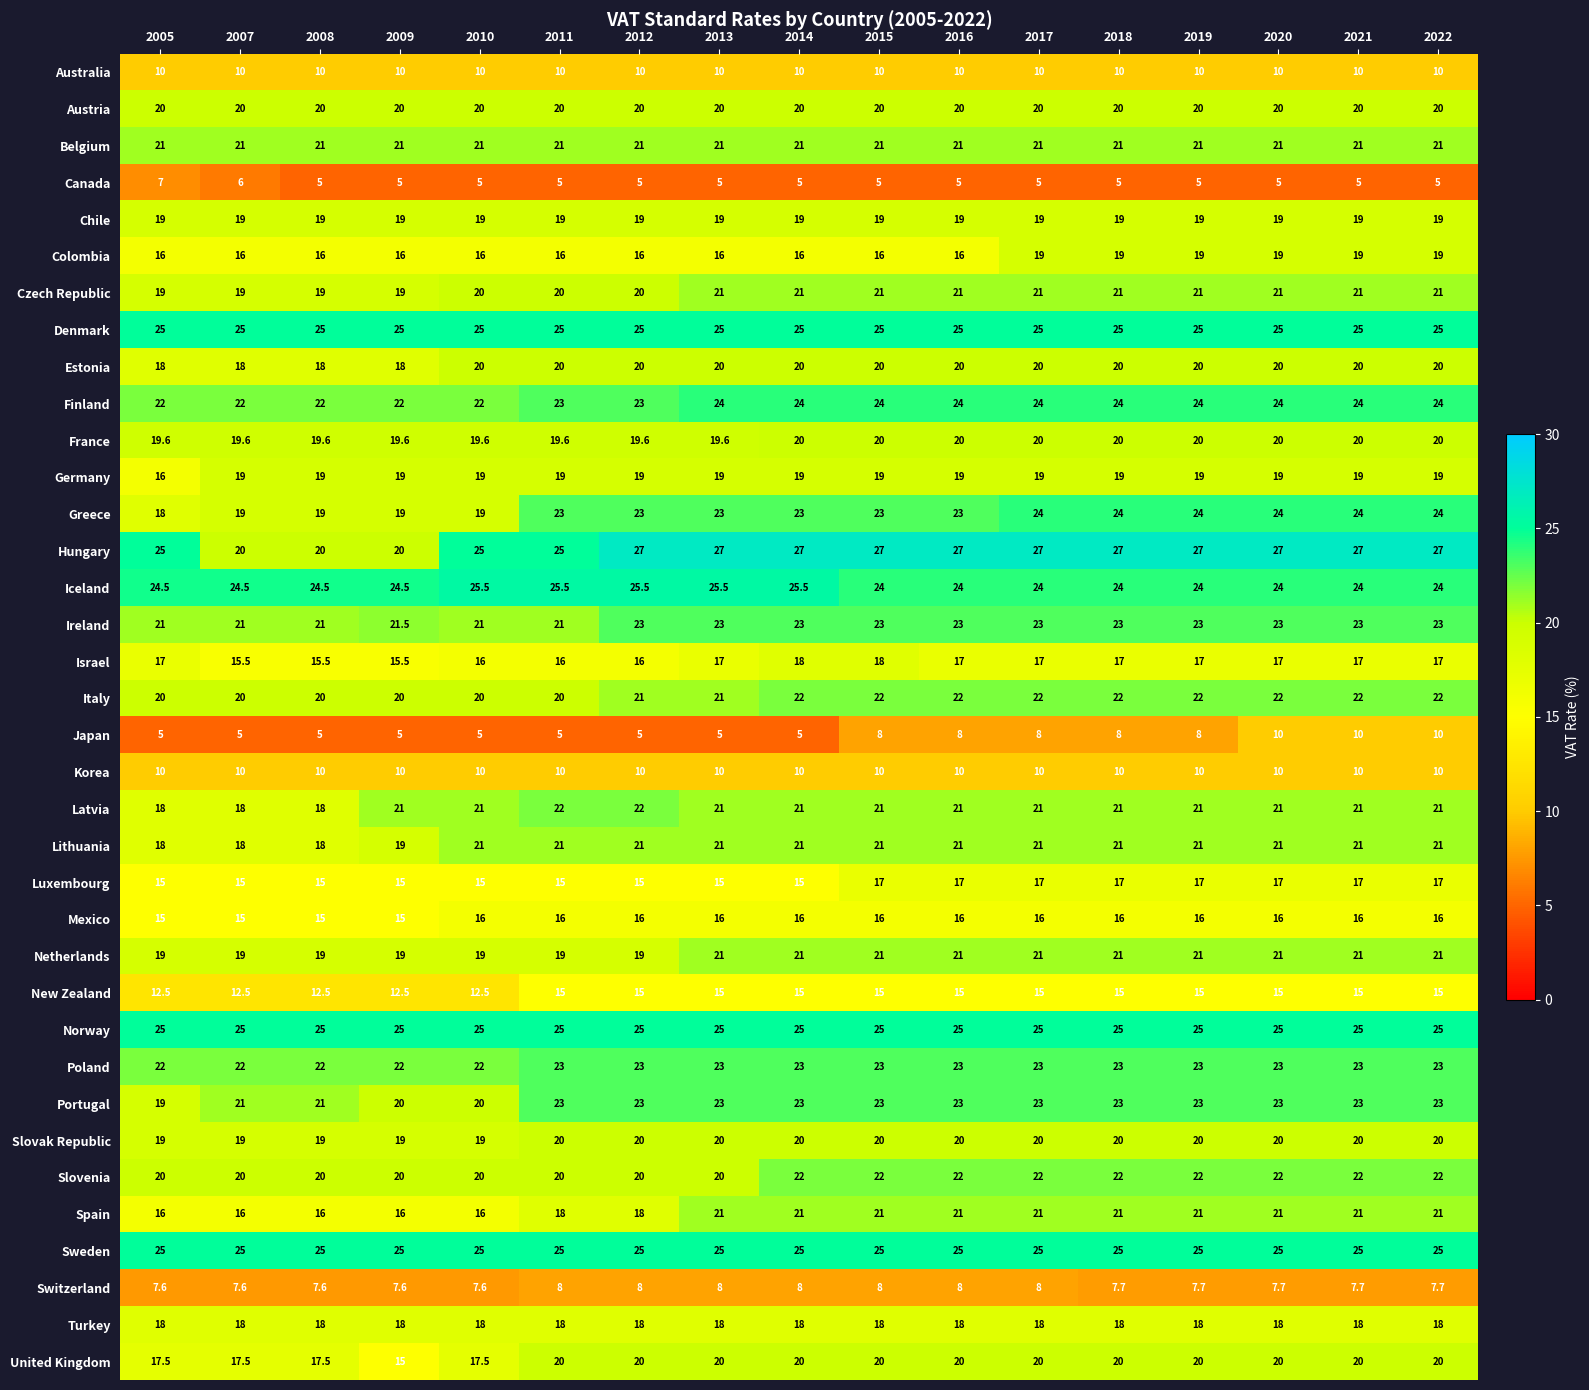

What is the highest value of the Czech Republic series?

21.0